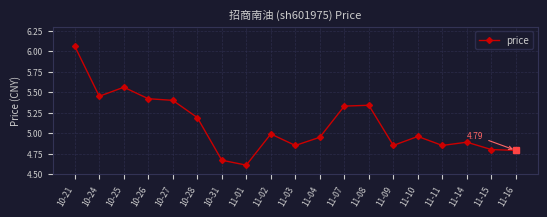

At which category does the data reach its first local valley?

10-24